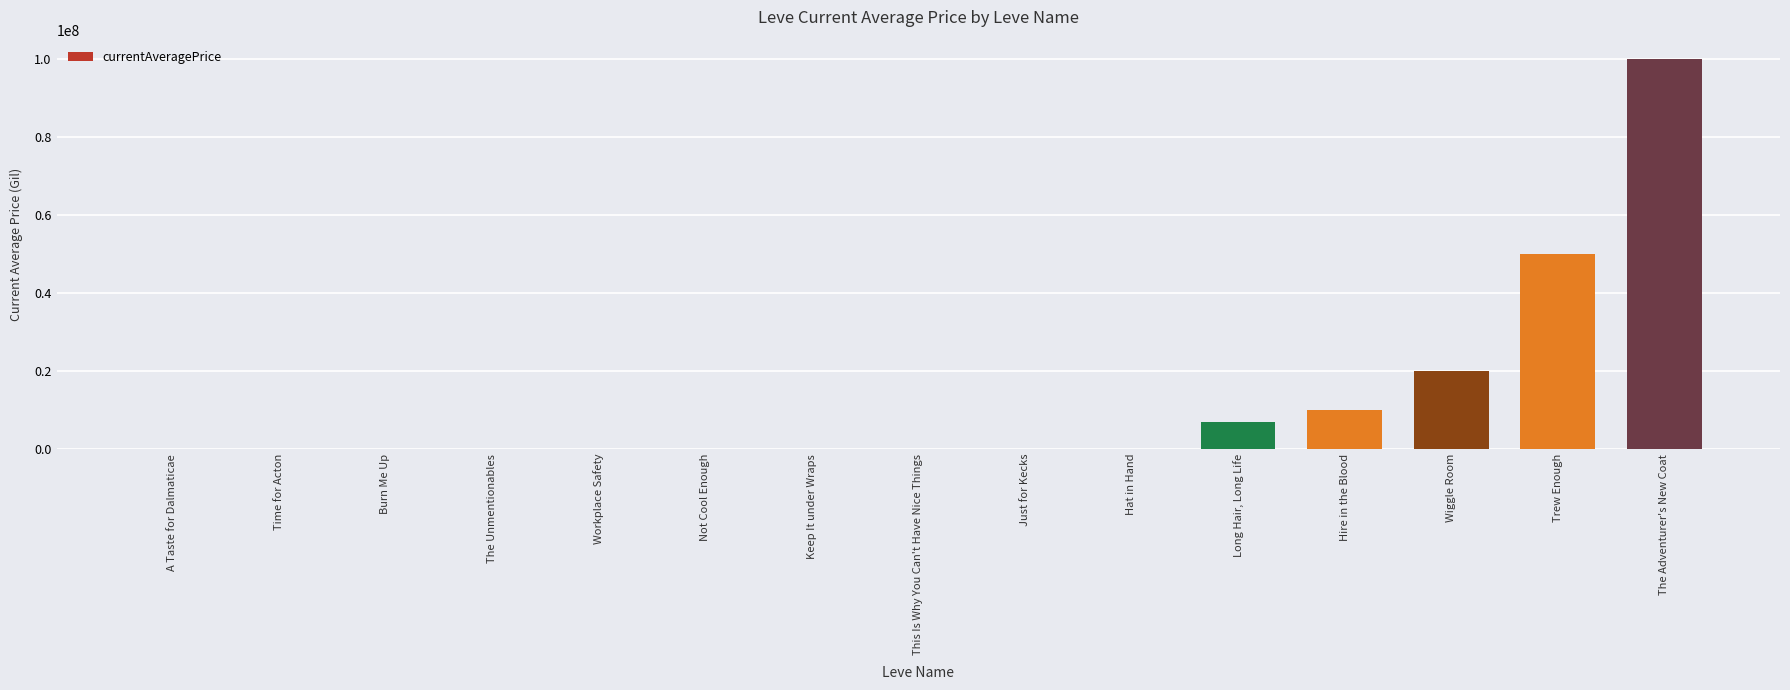

Which has a higher value, The Adventurer's New Coat or The Unmentionables?

The Adventurer's New Coat